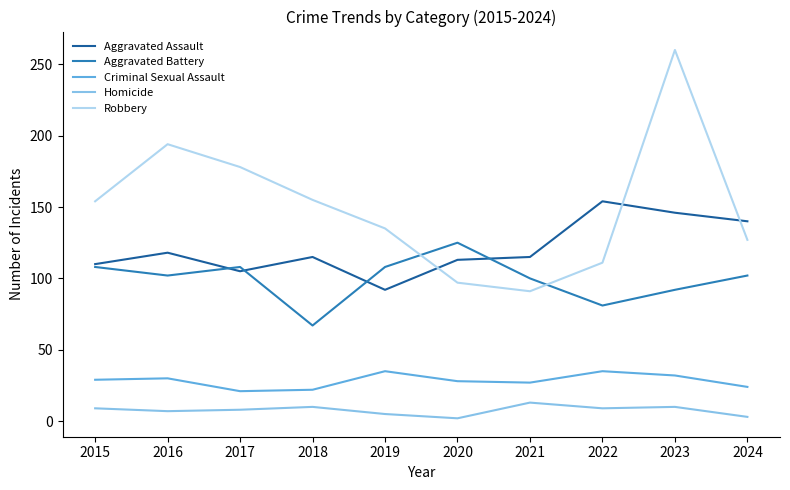

In Aggravated Assault, how many points are higher than both neighbors (excluding endpoints)?

3